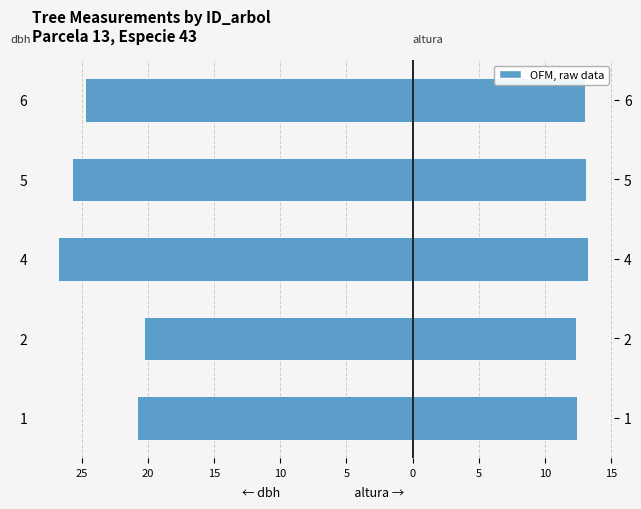

How many bars are there in each group?

2